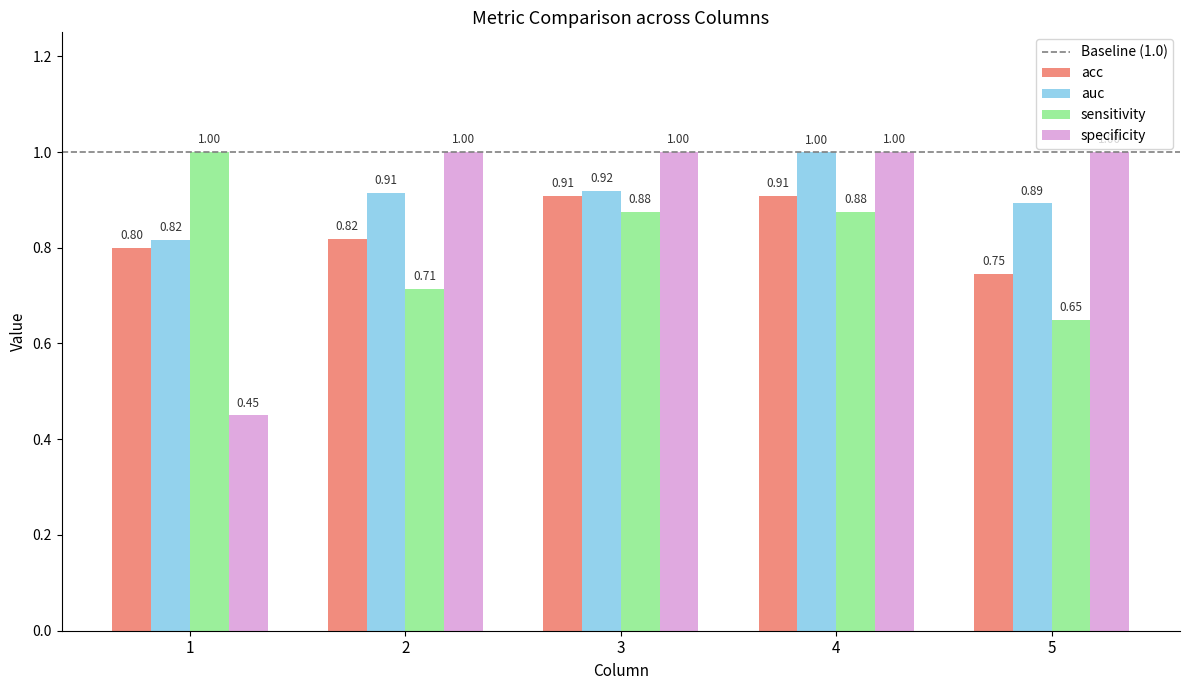

Is the value of auc at 5 greater than the value of acc at 1?

Yes